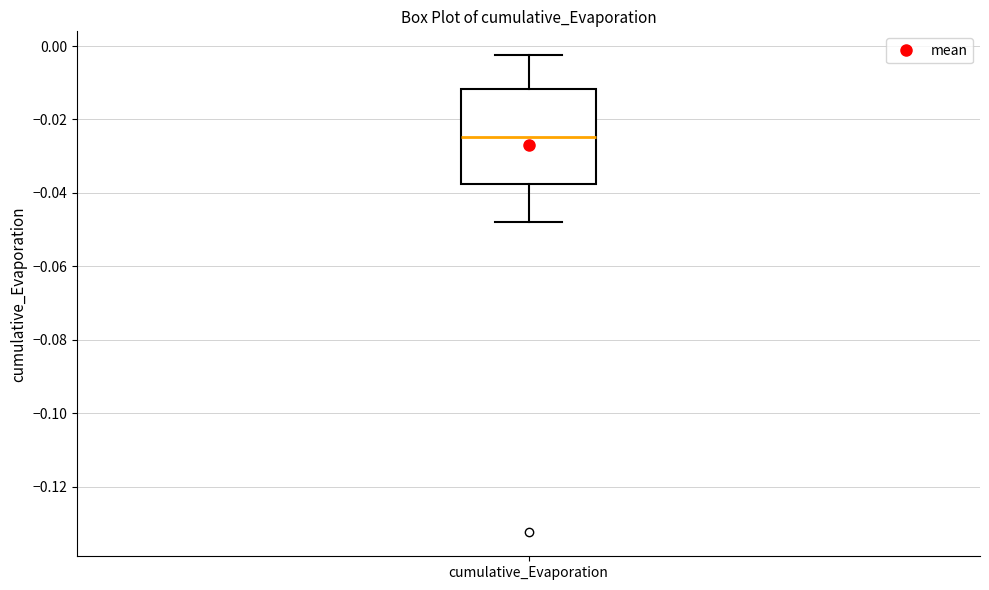

Read this box plot against the y-axis: the position of the median line, the range covered by the box, and the ends of both whiskers. The values are not printed on the chart, so give them approximately, as read against the axis.

median -0.024, box -0.038 to -0.012, whiskers -0.048 to -0.002